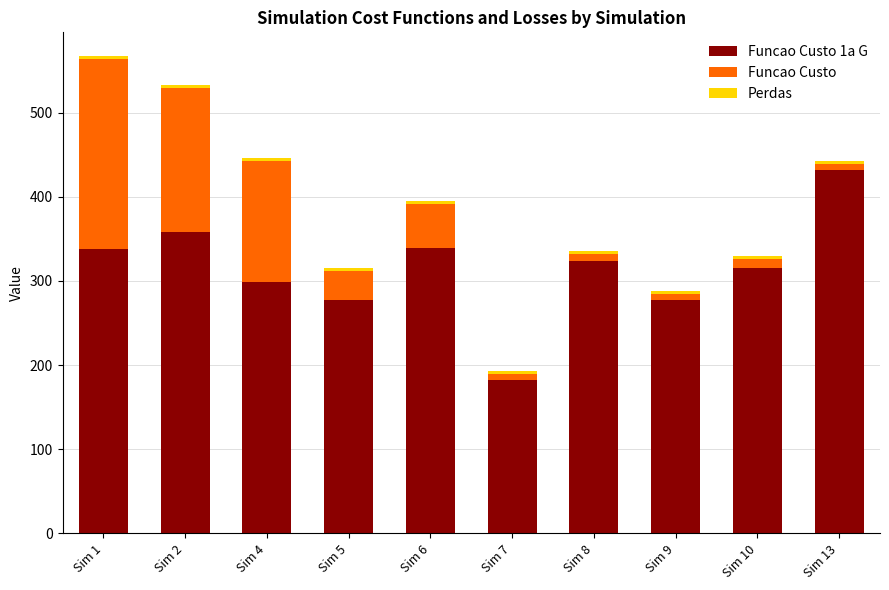

What value does the Funcao Custo series have at Sim 5?

33.7